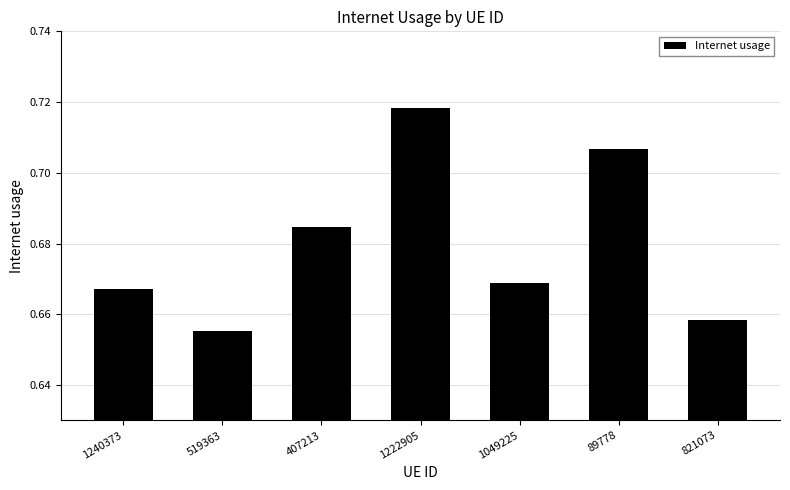

How many values are between 0 and 1?

7